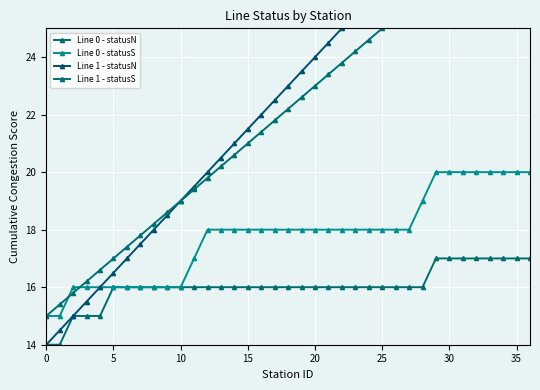

Where is Line 1 - statusN nearest to the value 20?

12